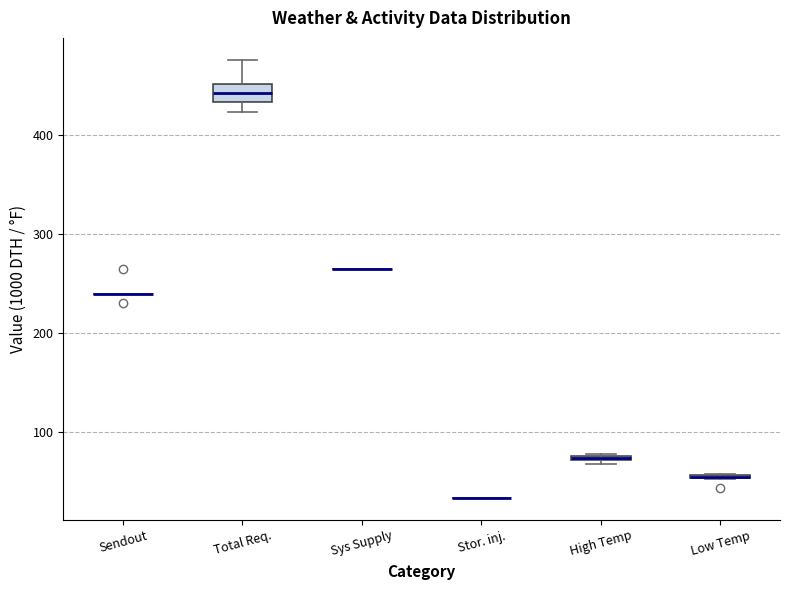

Comparing the boxes themselves (not the whiskers), which one is the tallest?

Total Req.